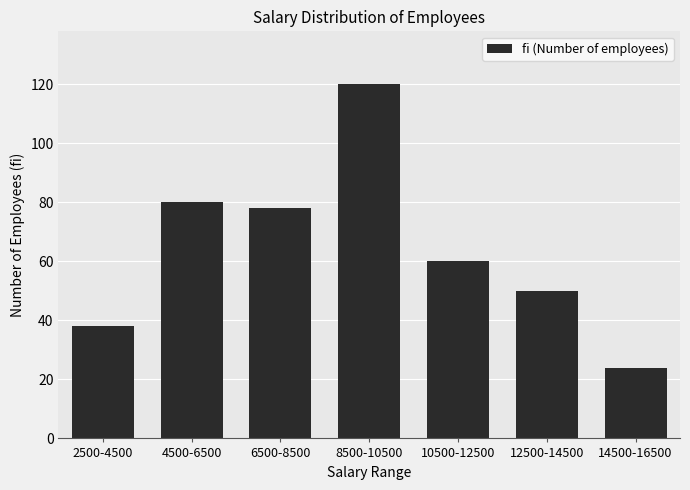

What is the label of the 5th bar from the left?

10500-12500